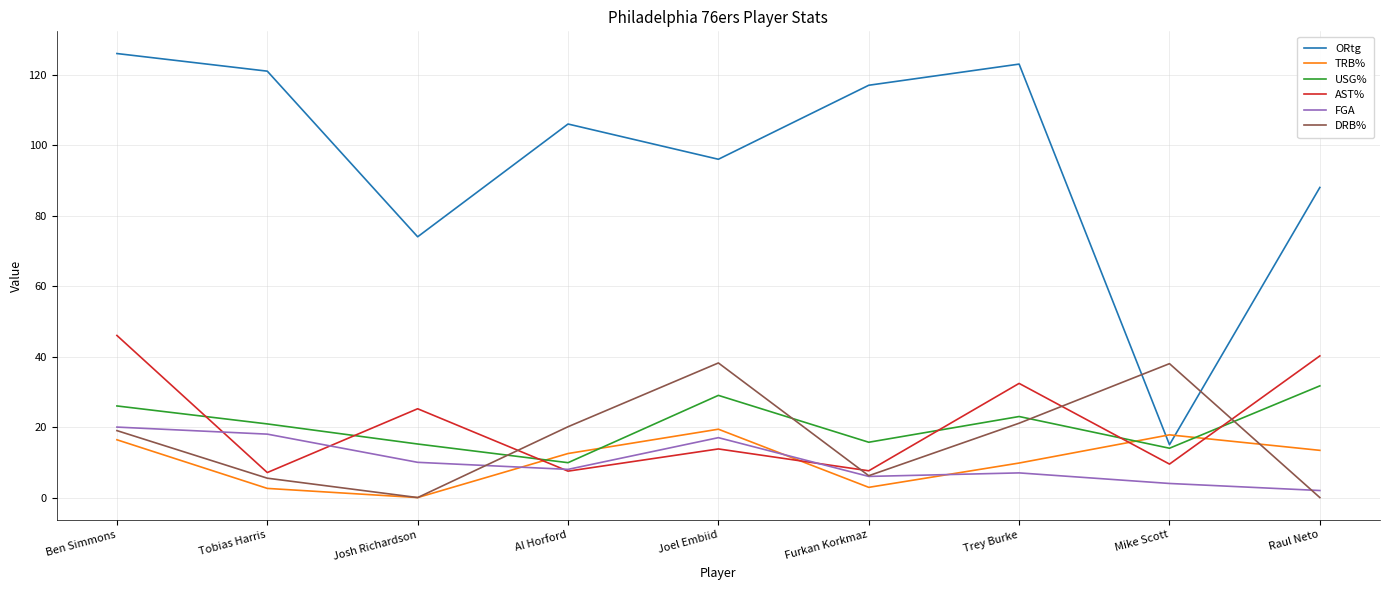

What is the maximum value shown in the chart?

126.0